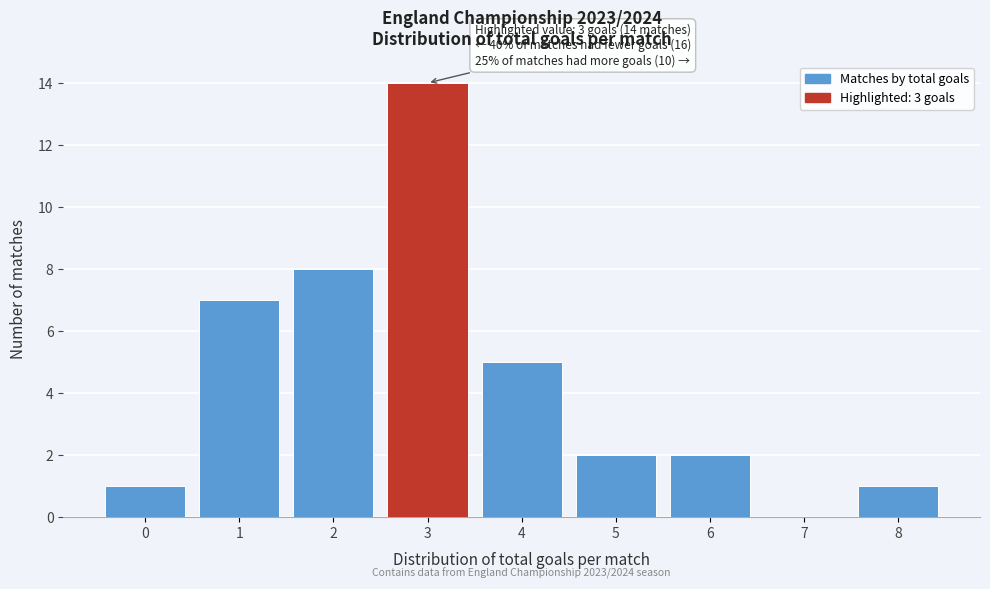

Reading left to right, transcribe all the data shown in this chart.

0=1	1=7	2=8	3=14	4=5	5=2	6=2	7=0	8=1